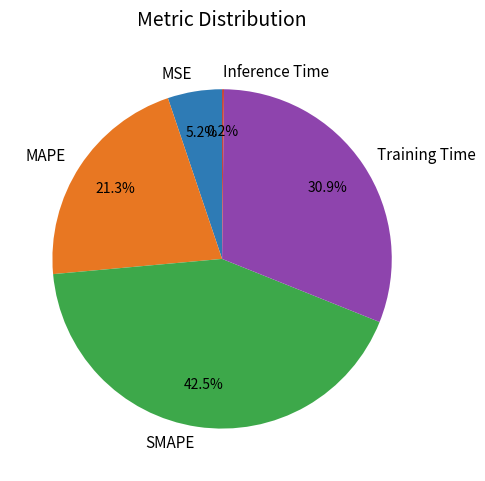

Which slice is the largest?

SMAPE